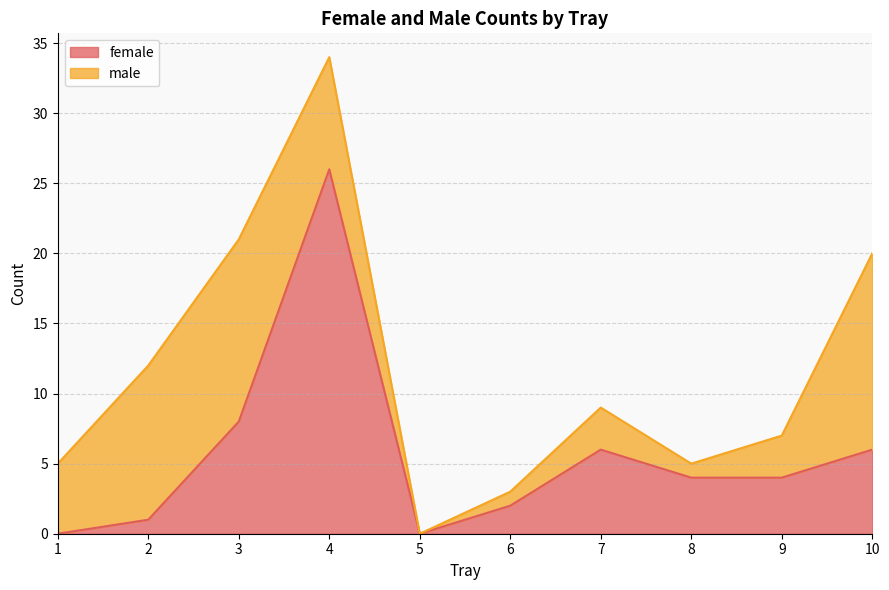

How many values are above zero?

8